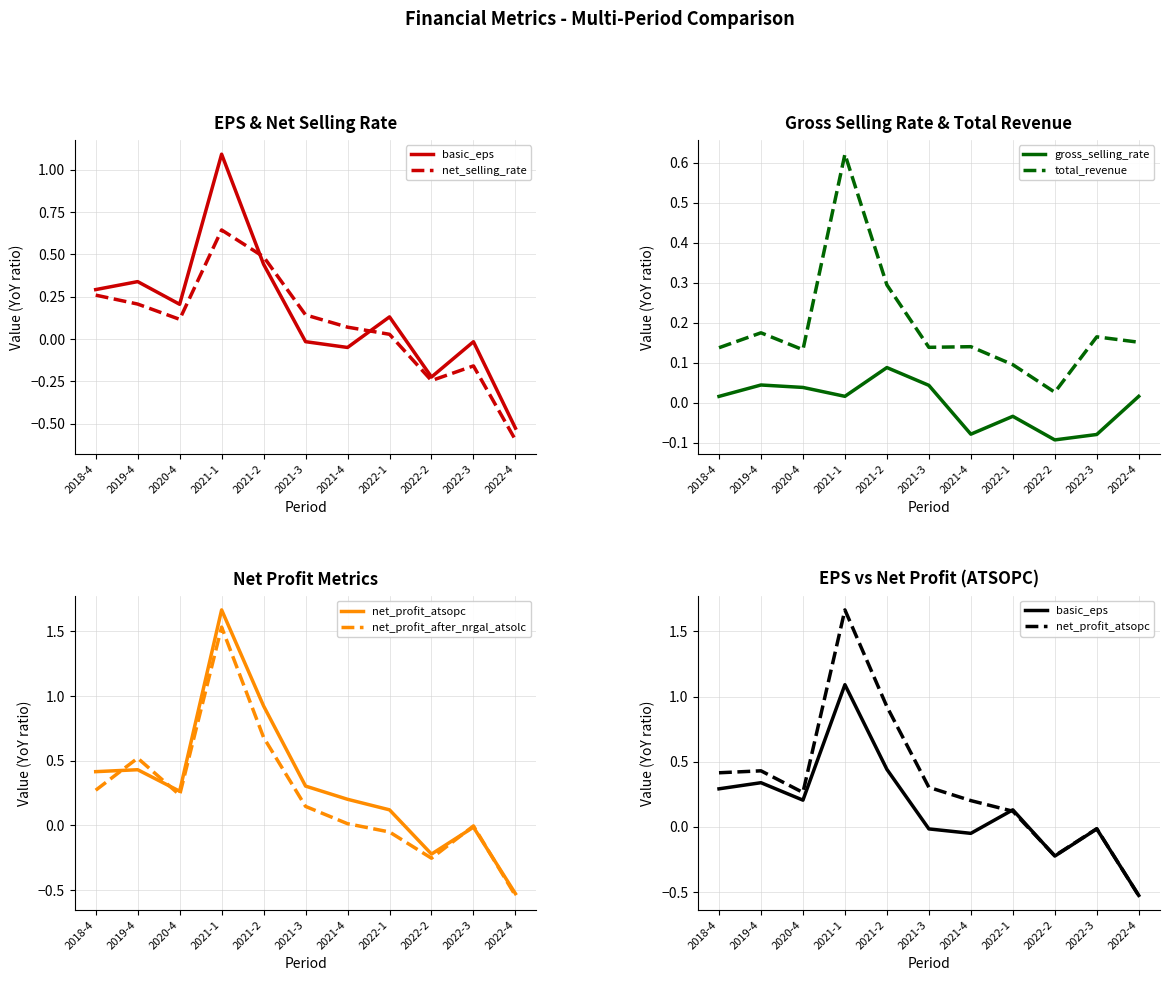

What is the difference between the highest and lowest values at 2018-4?

0.4